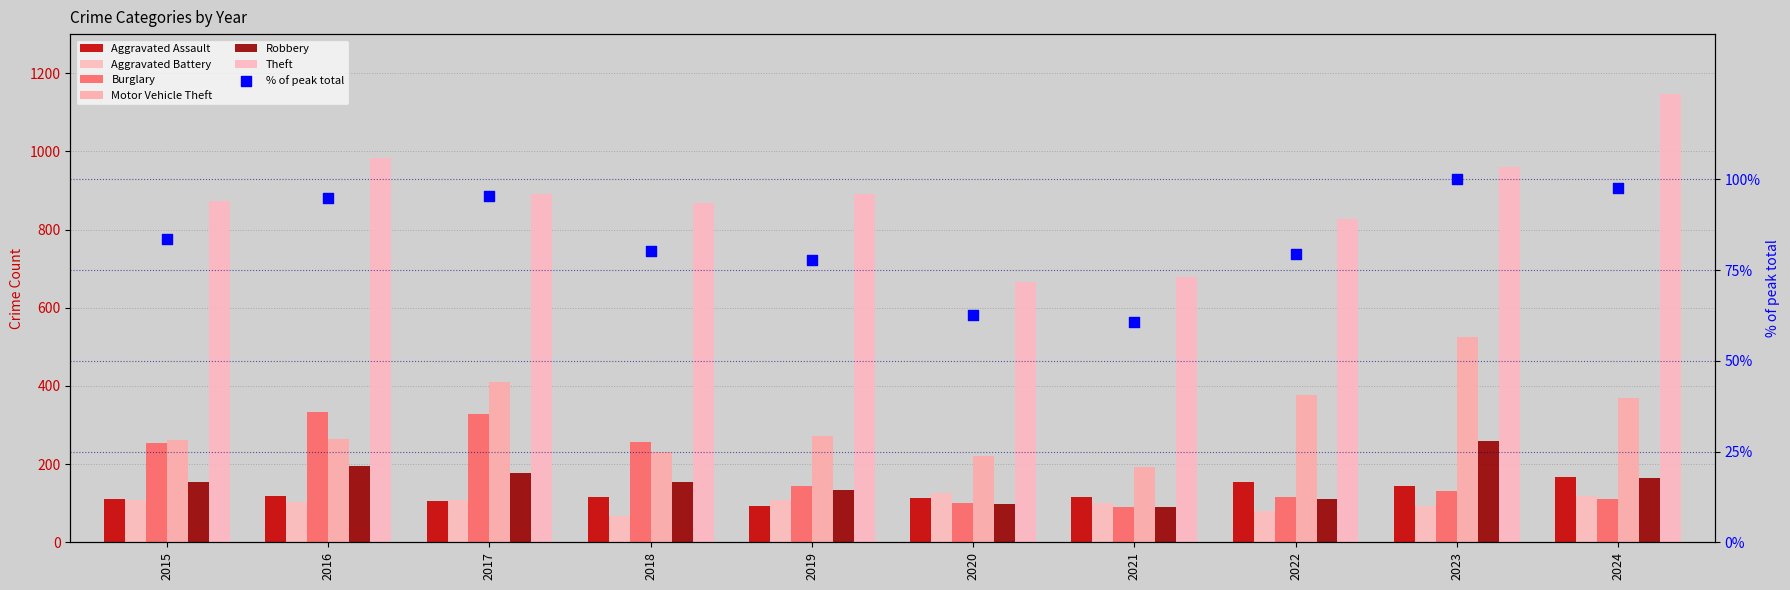

Which series has the largest total across all categories?

Theft